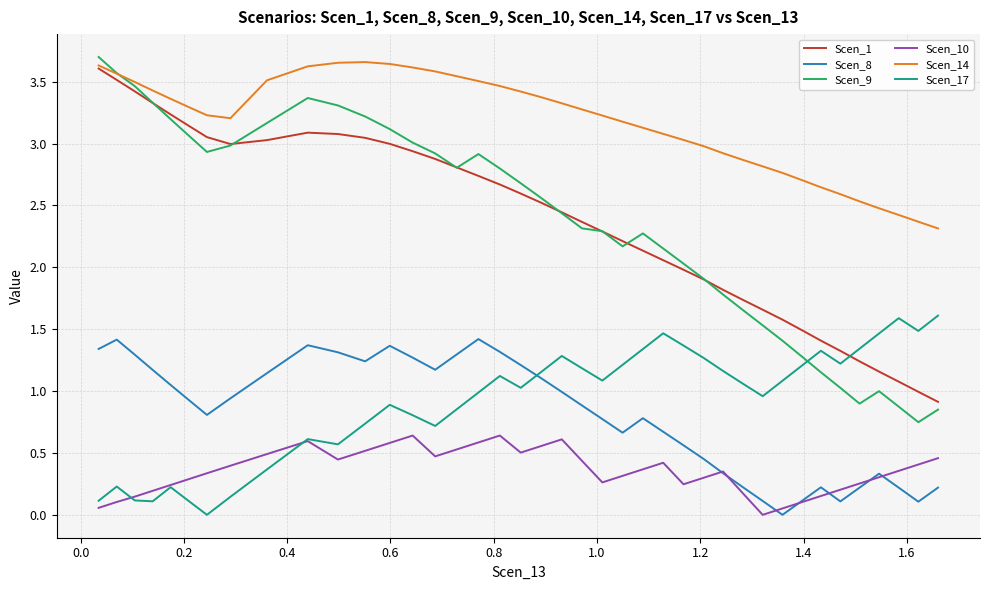

Which series ends up on top after the final intersection of Scen_8 and Scen_10?

Scen_10